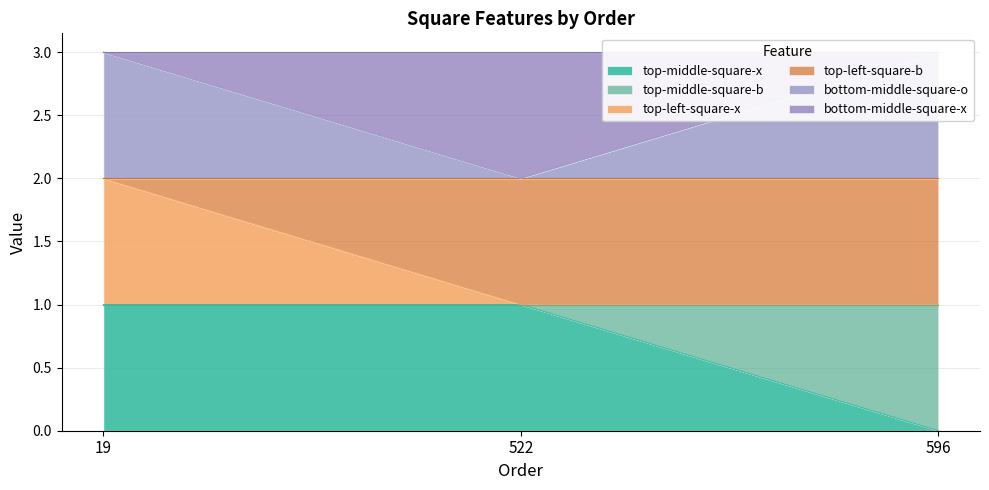

What is the sum of all bottom-middle-square-o values?

8